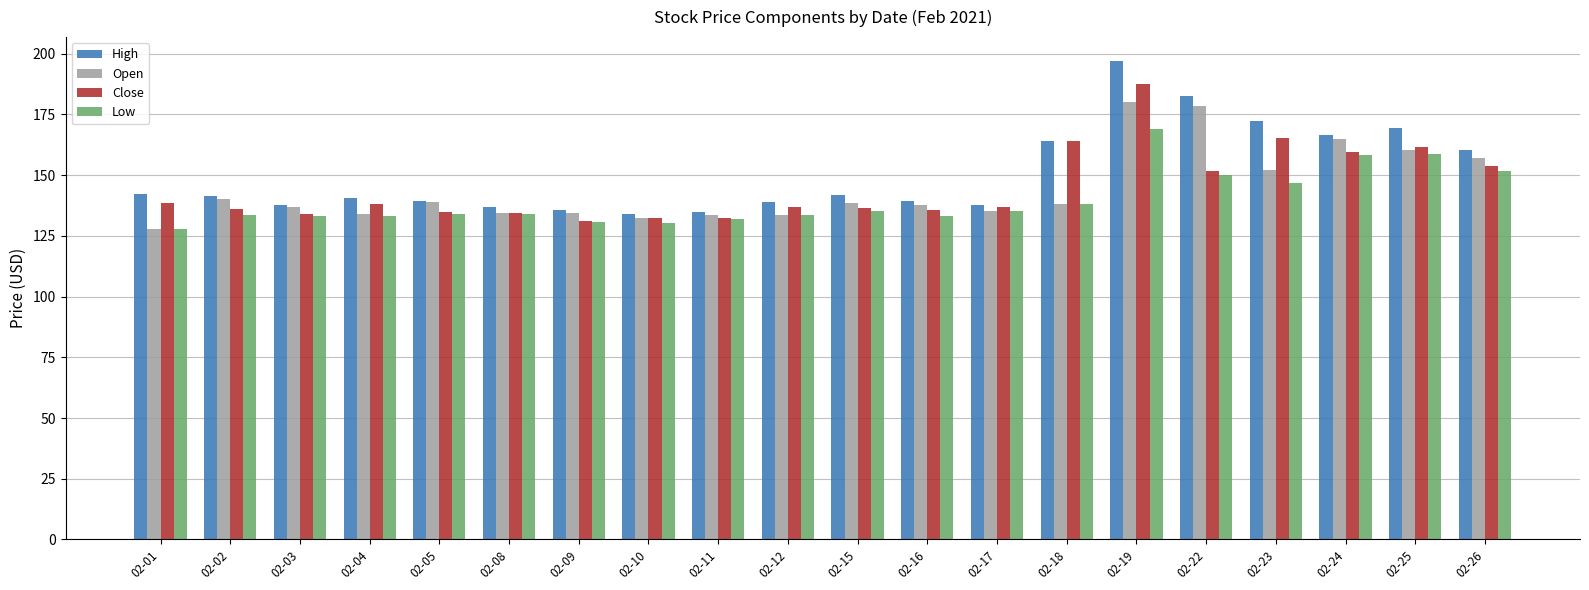

What is the value of the Open bar at the 1st from the left?

128.0